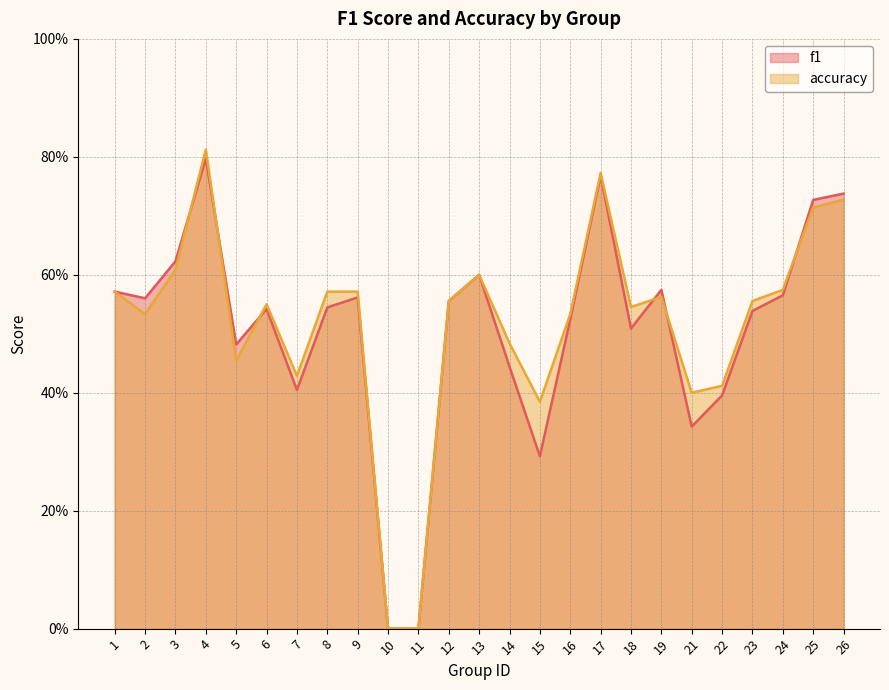

How many data points does each series have?

25